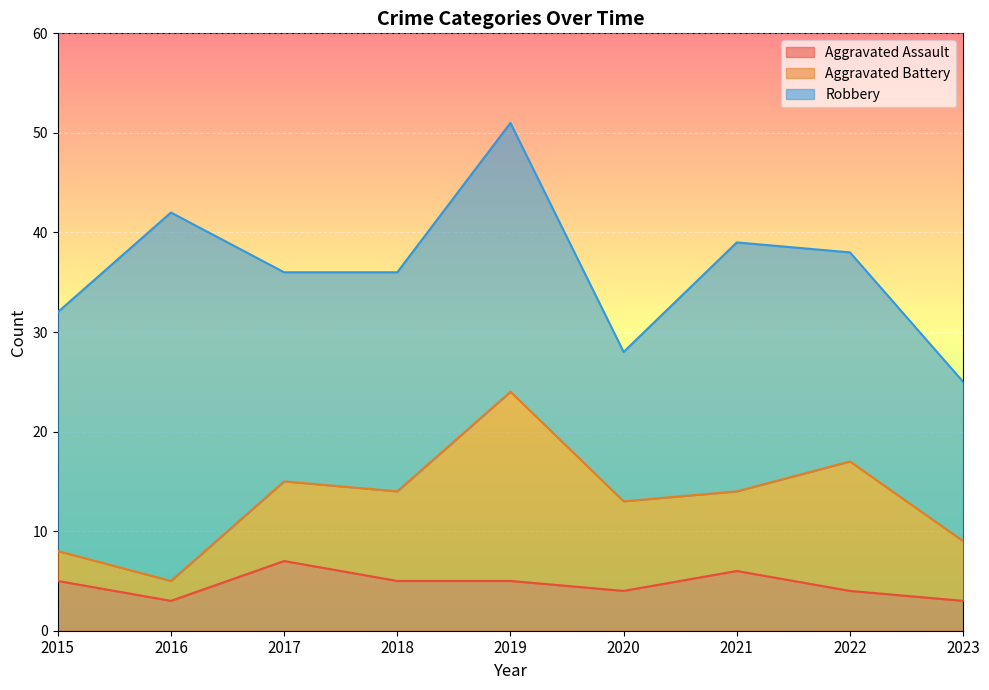

What is the difference between the maximum and minimum values in the Aggravated Assault series?

4